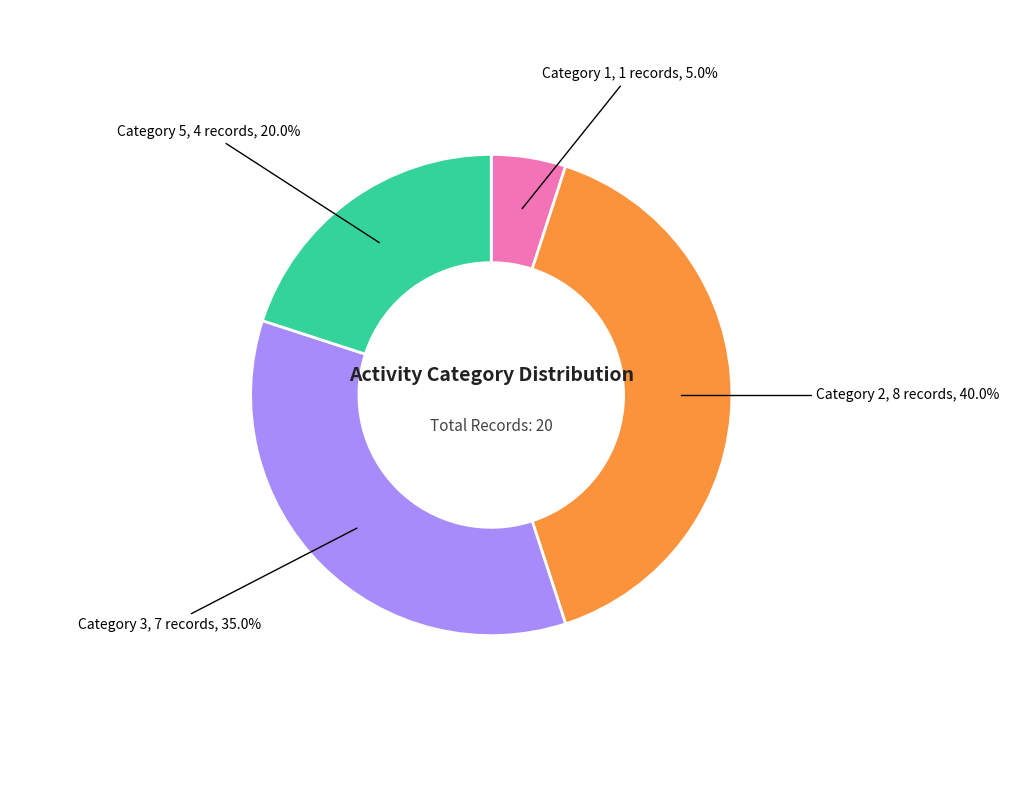

Is there a majority slice in this chart?

No